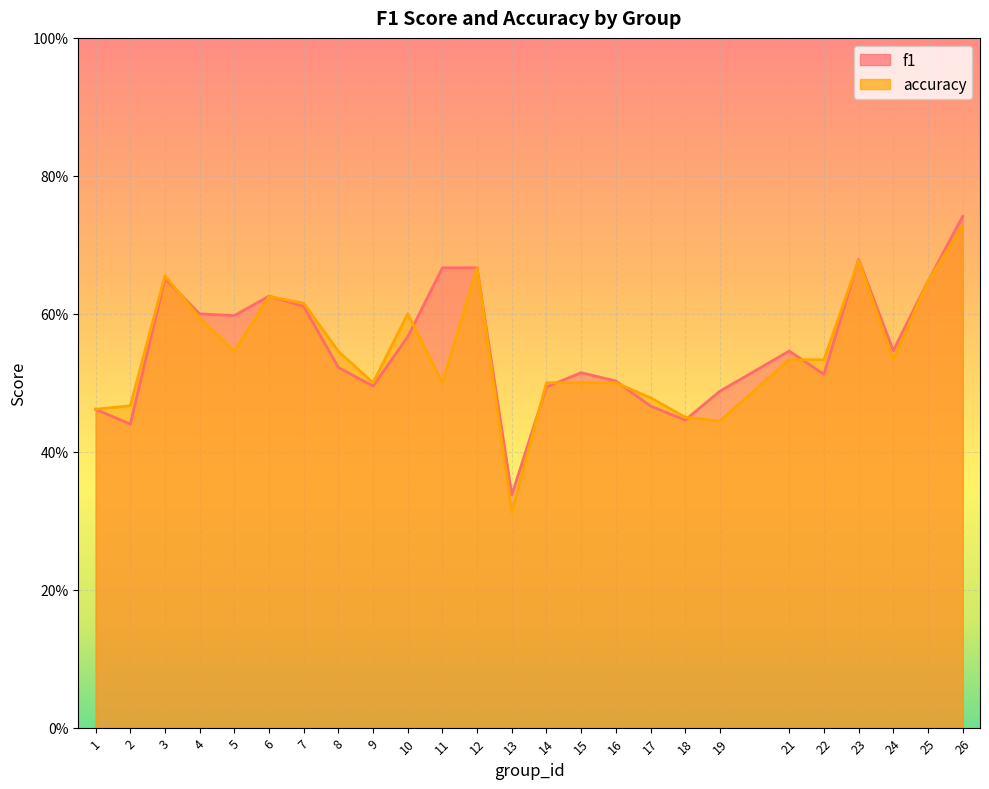

Reading right to left, extract all data points from this chart.

f1: 26=0.7	25=0.6	24=0.5	23=0.7	22=0.5	21=0.5	19=0.5	18=0.4	17=0.5	16=0.5	15=0.5	14=0.5	13=0.3	12=0.7	11=0.7	10=0.6	9=0.5	8=0.5	7=0.6	6=0.6	5=0.6	4=0.6	3=0.7	2=0.4	1=0.5
accuracy: 26=0.7	25=0.6	24=0.5	23=0.7	22=0.5	21=0.5	19=0.4	18=0.5	17=0.5	16=0.5	15=0.5	14=0.5	13=0.3	12=0.7	11=0.5	10=0.6	9=0.5	8=0.5	7=0.6	6=0.6	5=0.5	4=0.6	3=0.7	2=0.5	1=0.5